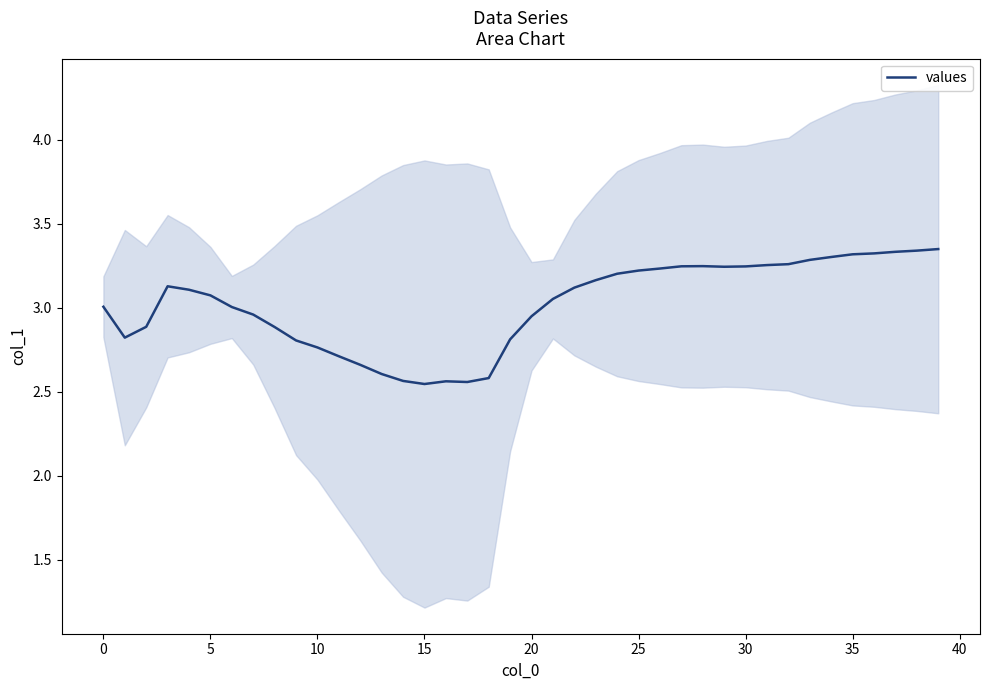

What is the smallest value displayed?

2.5